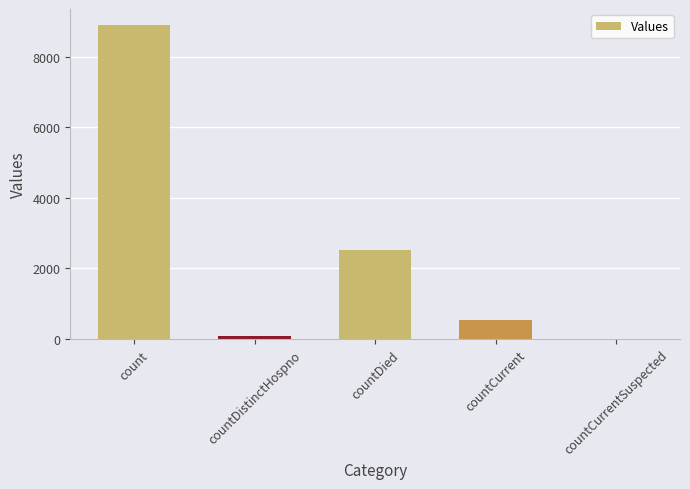

What is the sum of all values?

12039